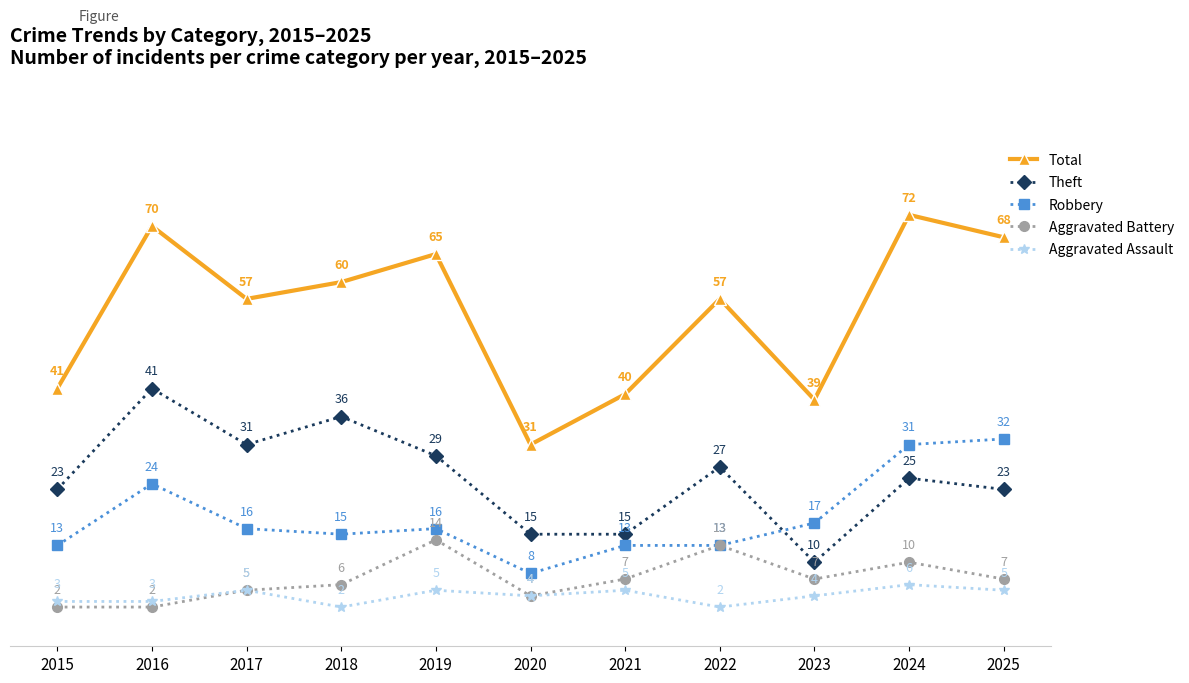

Reading right to left, transcribe all the data shown in this chart.

Total: 68	72	39	57	40	31	65	60	57	70	41
Theft: 23	25	10	27	15	15	29	36	31	41	23
Robbery: 32	31	17	13	13	8	16	15	16	24	13
Aggravated Battery: 7	10	7	13	7	4	14	6	5	2	2
Aggravated Assault: 5	6	4	2	5	4	5	2	5	3	3